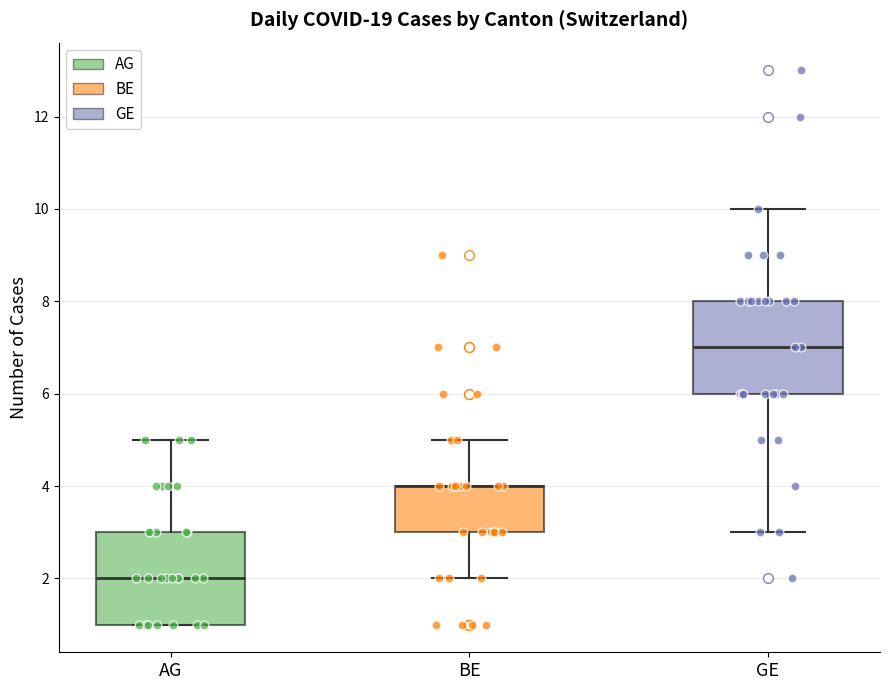

Reading left to right, transcribe this box plot: for each box, give where its median line is, the range the box spans, and where its two whiskers end, as read against the y-axis. The values are not printed on the chart, so give them approximately, as read against the axis.

AG: median 2, box 1 to 3, whiskers 1 to 5
BE: median 4 (drawn on the box's upper edge), box 3 to 4, whiskers 2 to 5
GE: median 7, box 6 to 8, whiskers 3 to 10